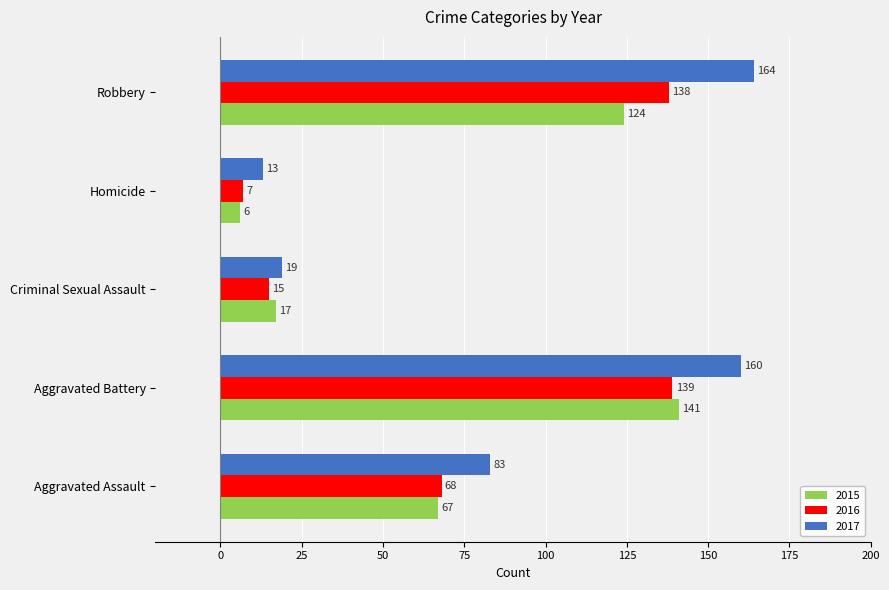

What is the sum of the 2016 values at Homicide and Criminal Sexual Assault?

22